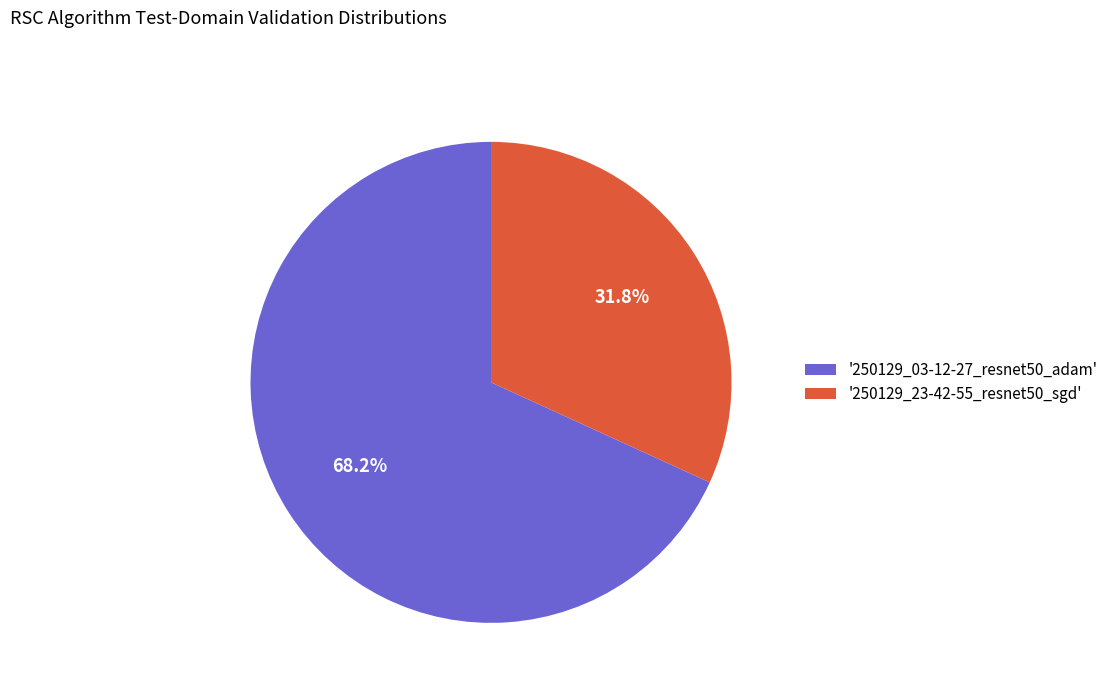

Approximately how many times larger is the value at '250129_03-12-27_resnet50_adam' compared to '250129_23-42-55_resnet50_sgd'?

2.1